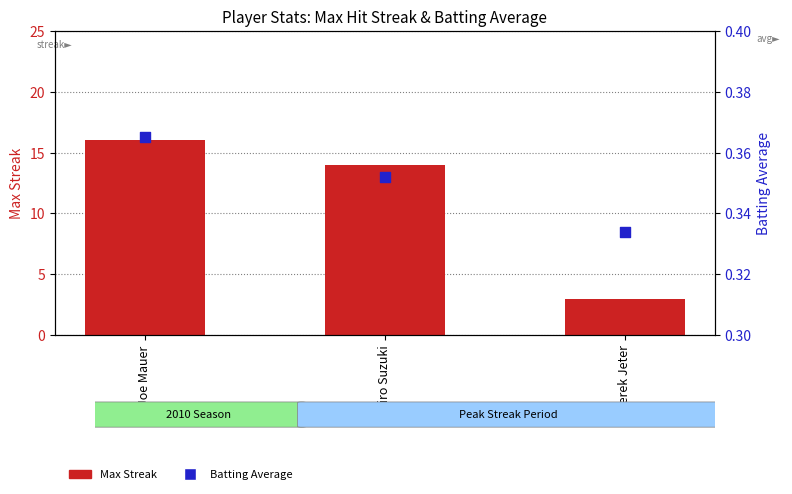

Is the value of Batting Average at Joe Mauer greater than the value of Max Streak at Ichiro Suzuki?

No